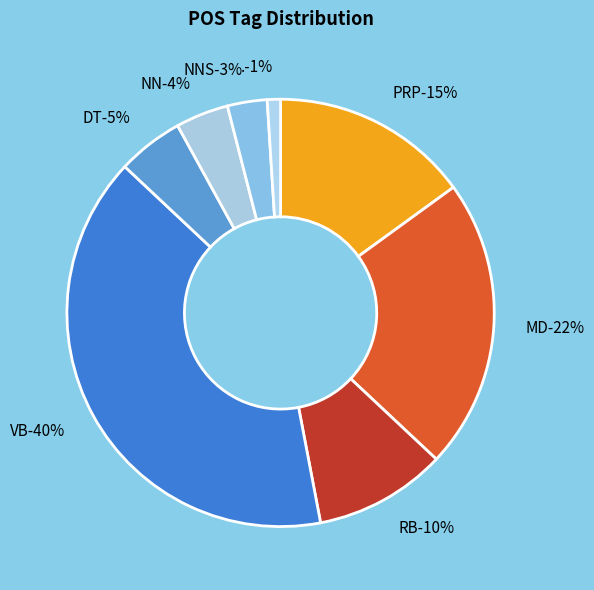

Is there a majority slice in this chart?

No